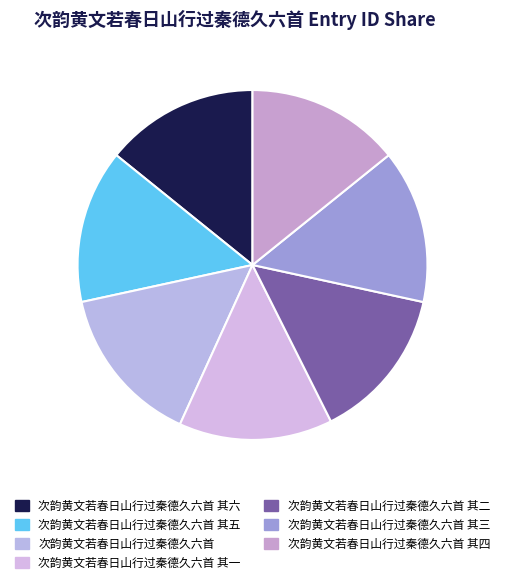

Count the number of slices in the pie.

7